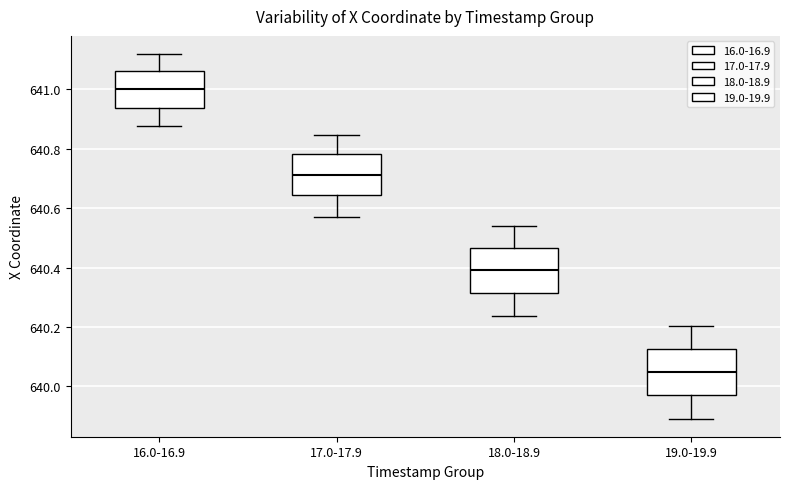

Reading left to right, transcribe this box plot: for each box, give where its median line is, the range the box spans, and where its two whiskers end, as read against the y-axis. The values are not printed on the chart, so give them approximately, as read against the axis.

16.0-16.9: median 641.00, box 640.94 to 641.06, whiskers 640.88 to 641.12
17.0-17.9: median 640.72, box 640.64 to 640.78, whiskers 640.58 to 640.84
18.0-18.9: median 640.40, box 640.32 to 640.46, whiskers 640.24 to 640.54
19.0-19.9: median 640.04, box 639.96 to 640.12, whiskers 639.90 to 640.20